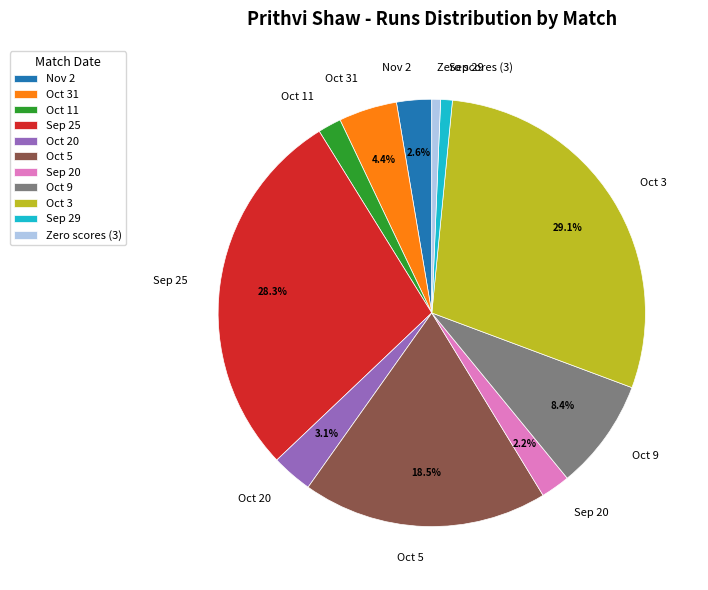

Between Oct 5 and Sep 20, which is larger?

Oct 5